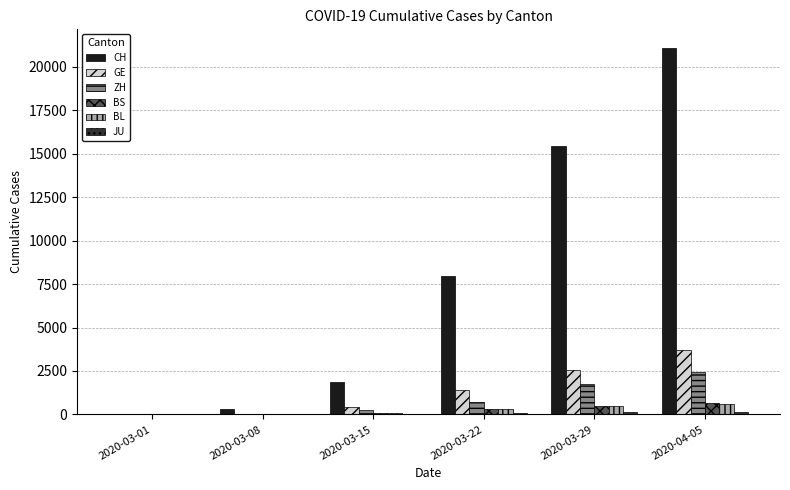

Which category has the highest value in the CH series?

2020-04-05